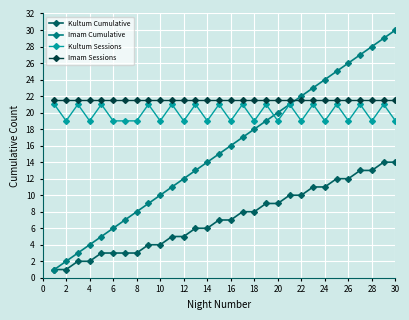

What are all the series names shown in the legend?

Kultum Cumulative, Imam Cumulative, Kultum Sessions, Imam Sessions